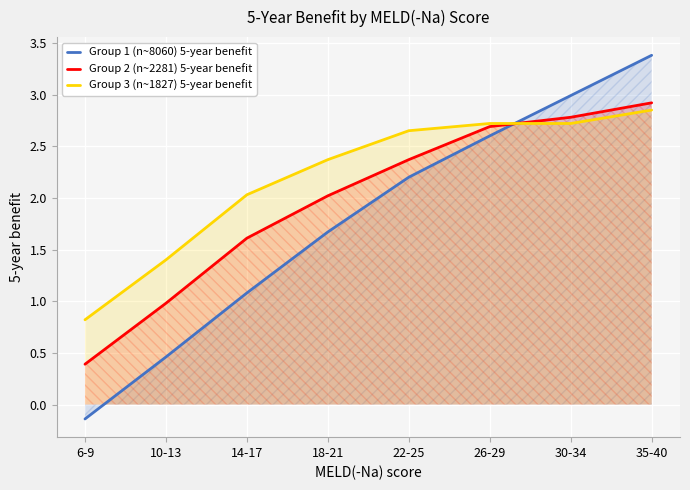

What are all the series names shown in the legend?

Group 1 (n~8060) 5-year benefit, Group 2 (n~2281) 5-year benefit, Group 3 (n~1827) 5-year benefit